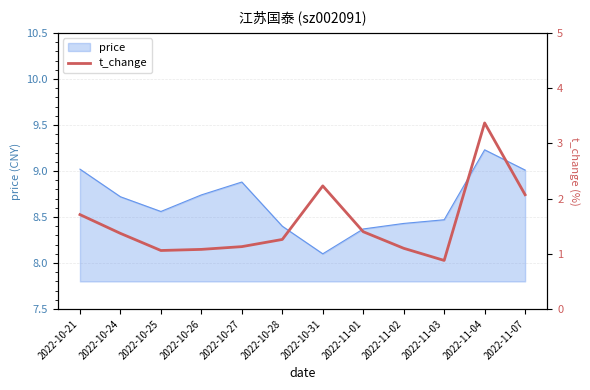

Reading right to left, what are all the values shown in this chart?

2.1	3.4	0.9	1.1	1.4	2.2	1.3	1.1	1.1	1.1	1.4	1.7